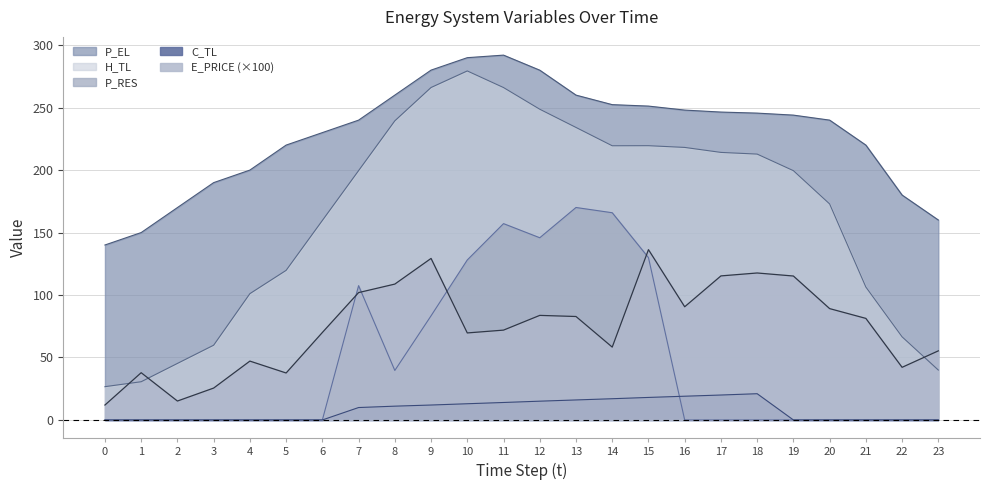

How many data points does each series have?

24